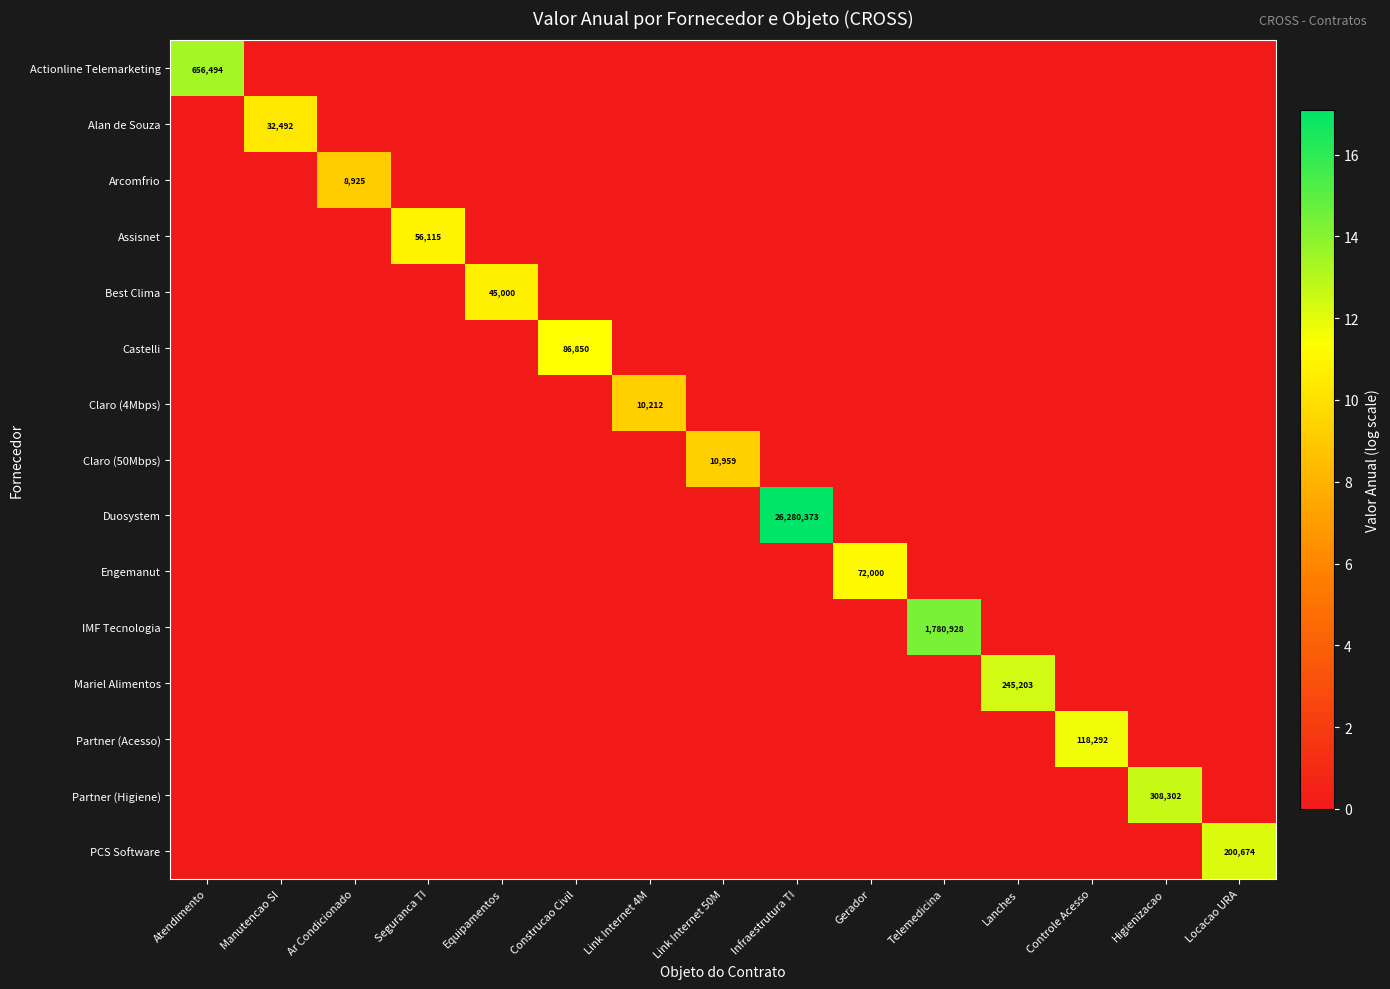

The value of Mariel Alimentos at Higienizacao is -8.7. True or false?

False